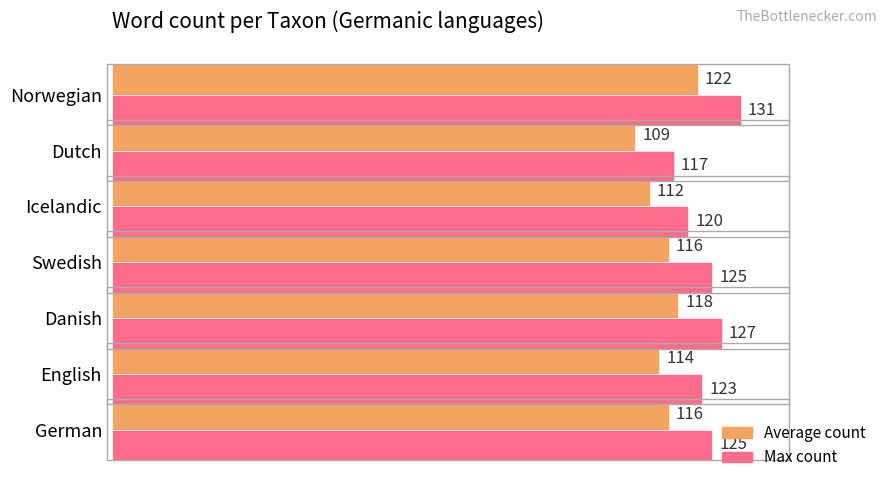

At how many categories does at least one series exceed 119?

6